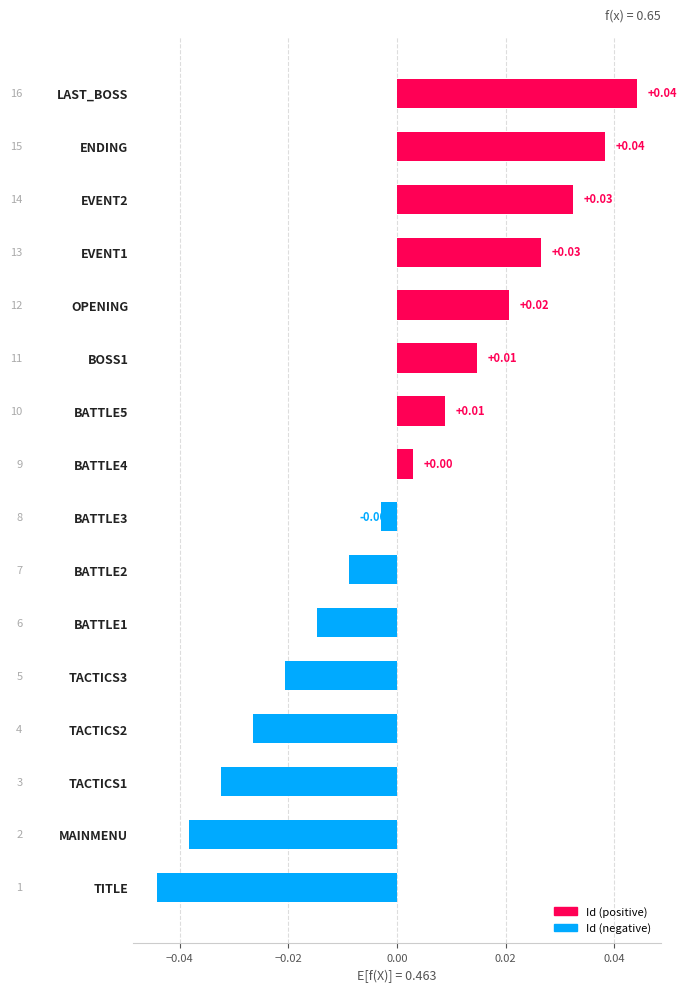

Does the chart contain any negative values?

Yes